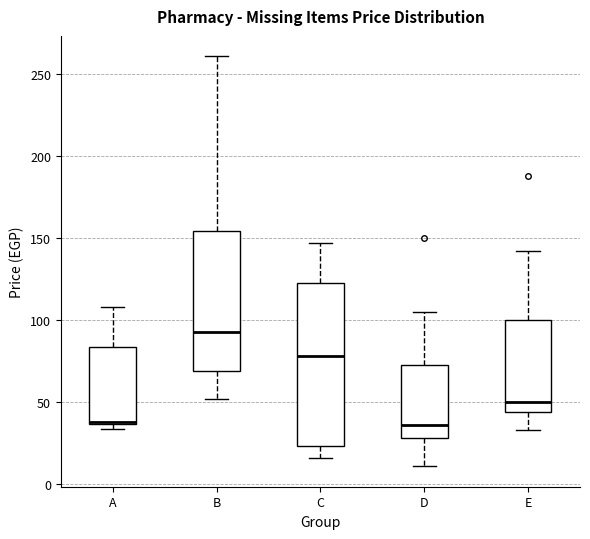

Comparing the boxes themselves (not the whiskers), which one is the tallest?

C